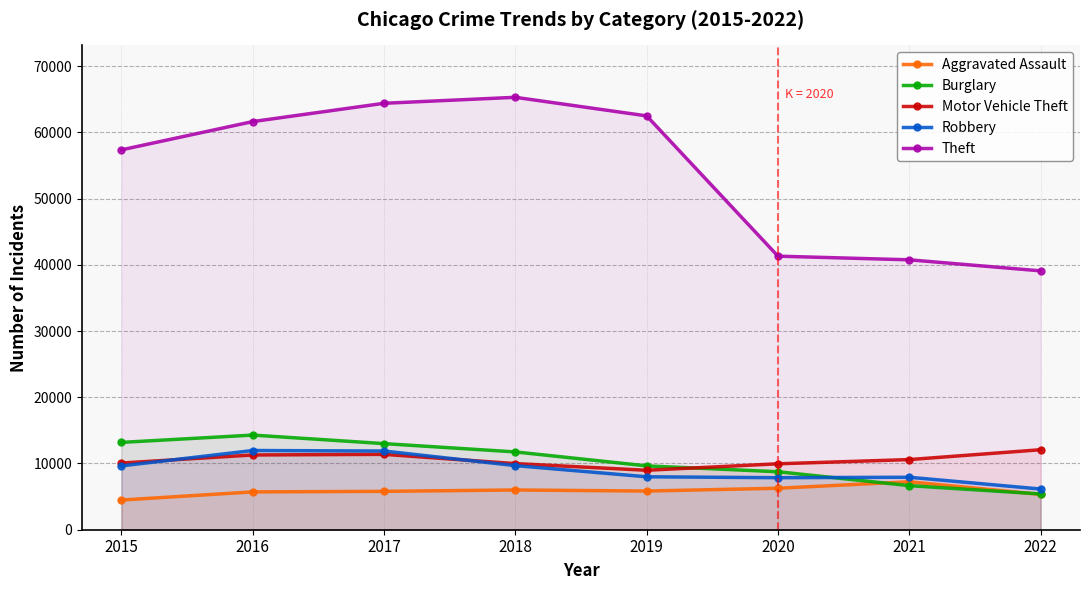

Read the Motor Vehicle Theft value at 2017, to the nearest 100.

11400